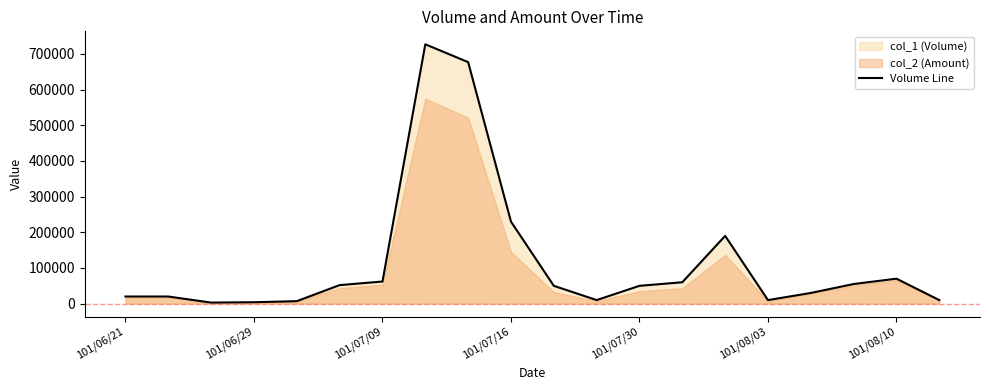

How many lines are shown in the chart?

1